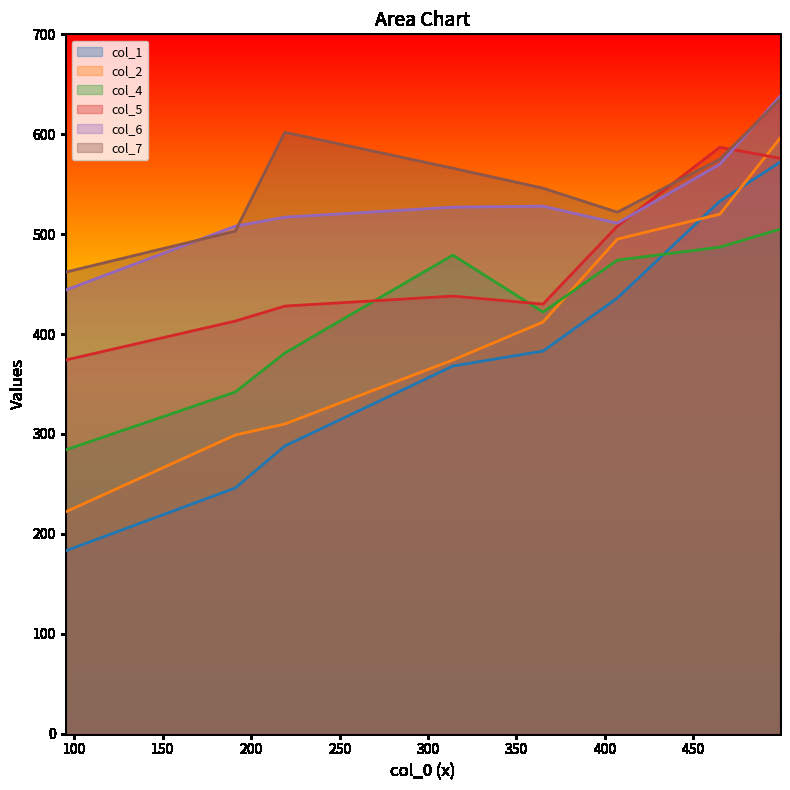

How many interior local peaks does the col_6 series have?

1